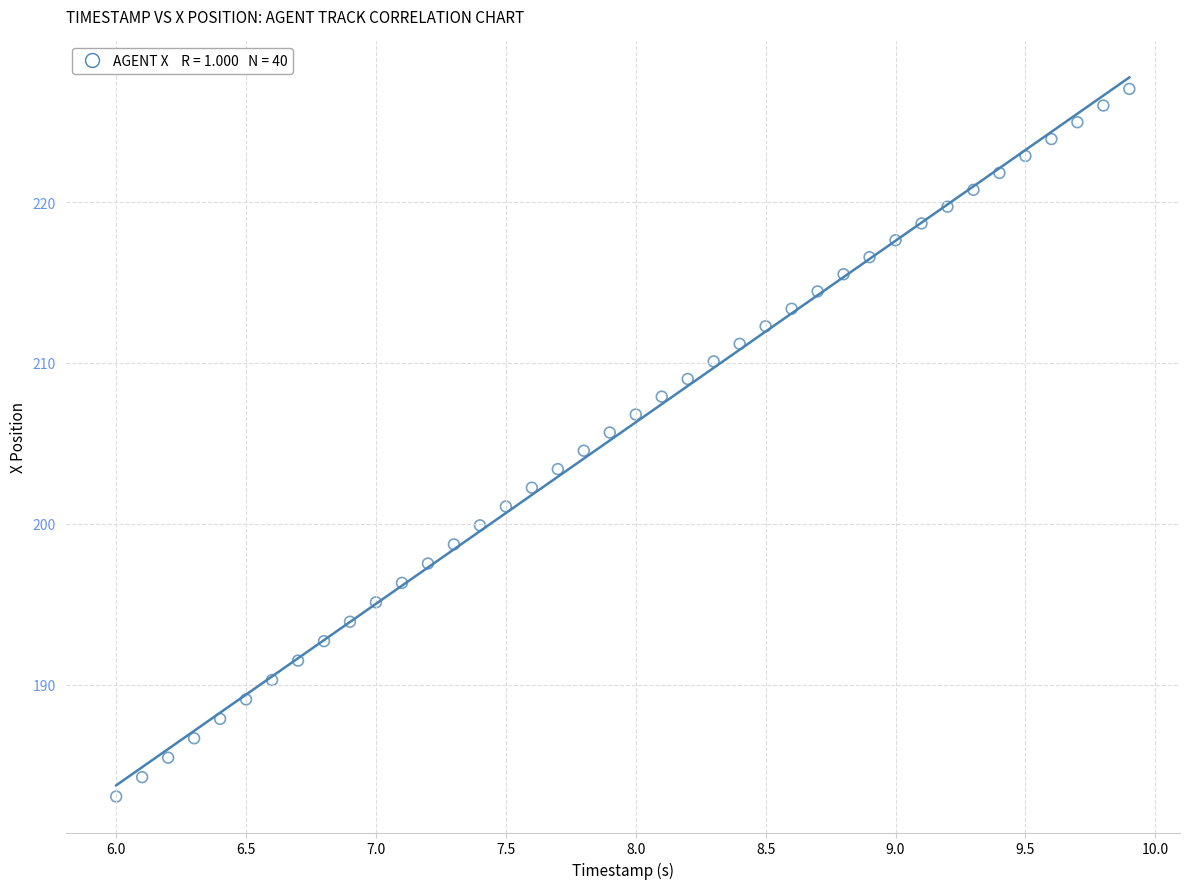

What is the range of Y values (max minus min)?

44.0